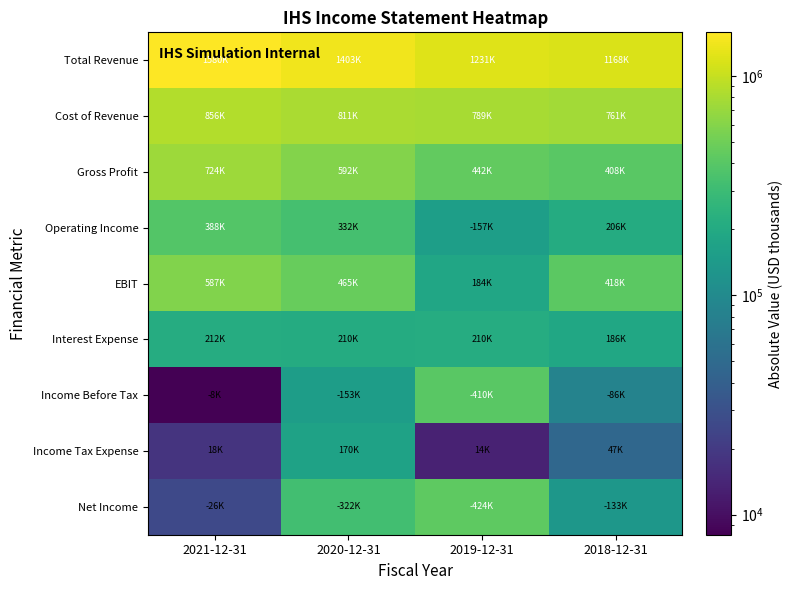

List the series in order of their peak value, highest first.

Total Revenue, Cost of Revenue, Gross Profit, EBIT, Net Income, Income Before Tax, Operating Income, Interest Expense, Income Tax Expense